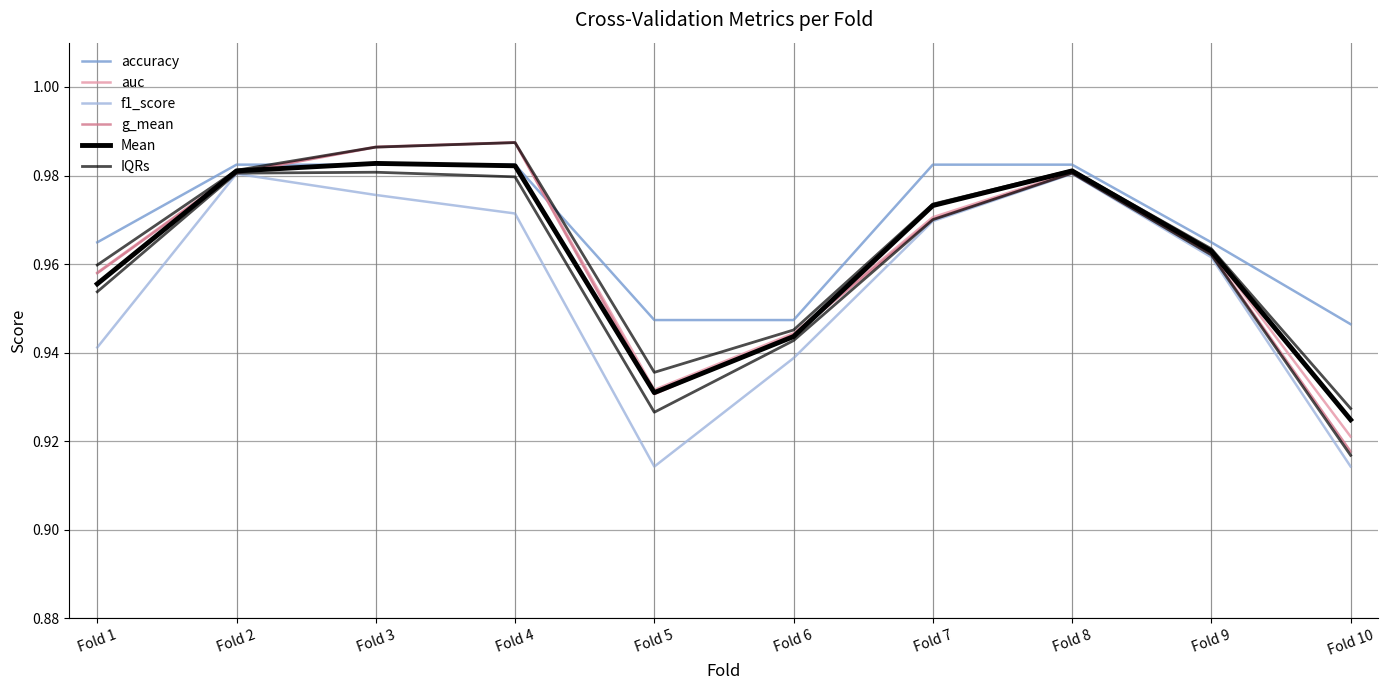

Is it true that f1_score equals 1.7 at Fold 8?

False